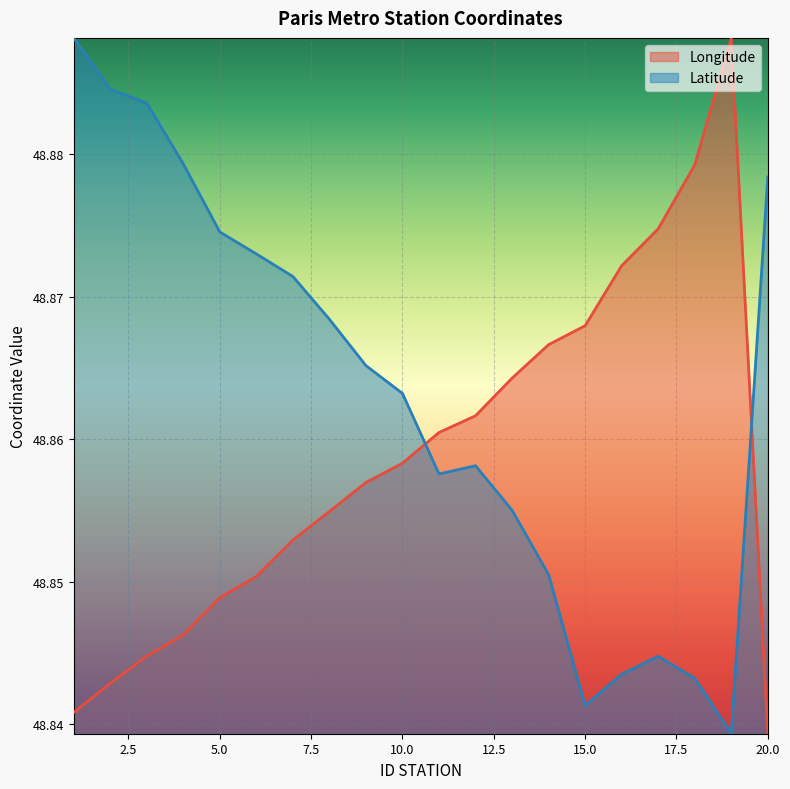

In Latitude, how many points are lower than both neighbors (excluding endpoints)?

3